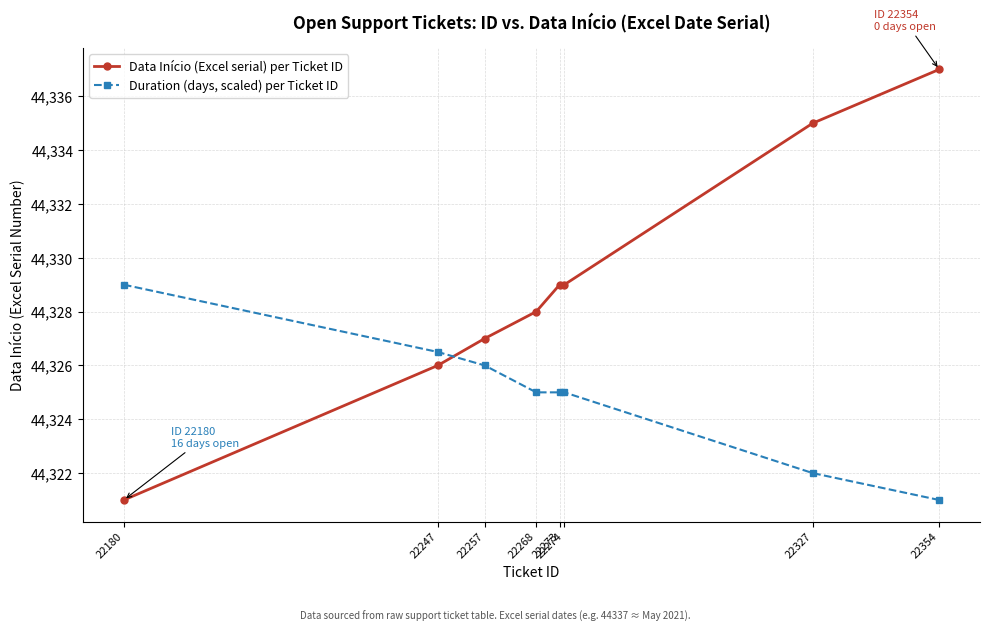

At 22354, list the series in order from smallest to largest.

Duration (days, scaled) per Ticket ID, Data Início (Excel serial) per Ticket ID